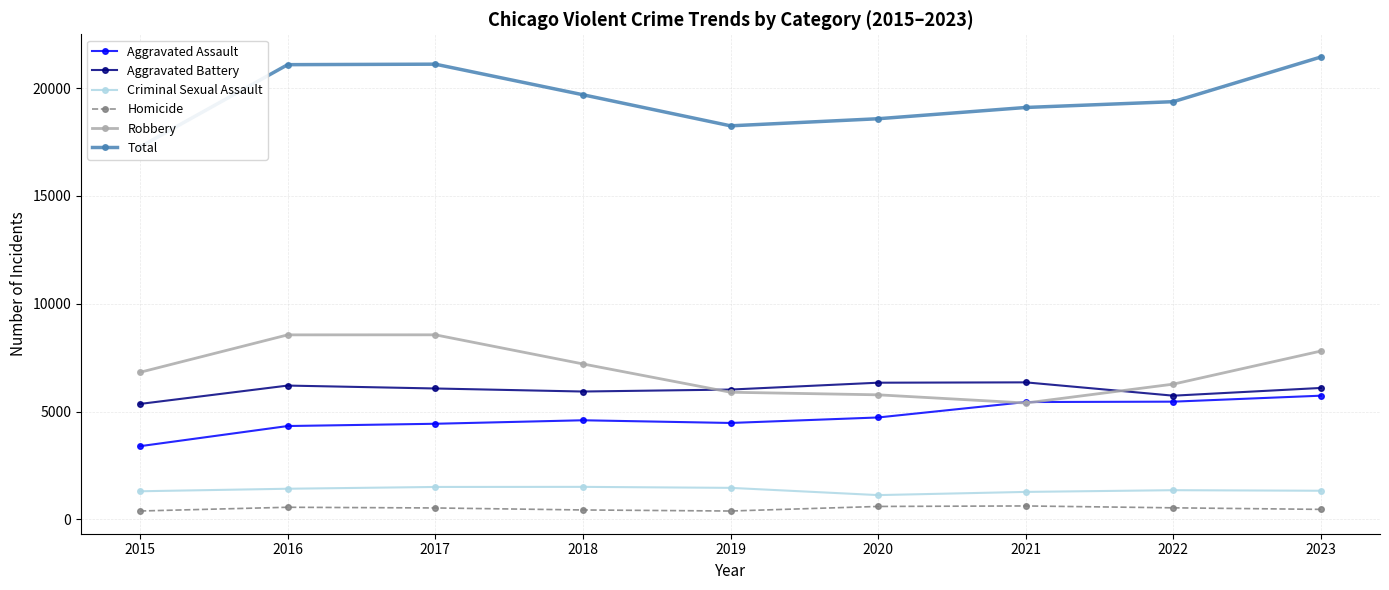

Reading right to left, extract all data points from this chart.

Aggravated Assault: 2023=5739	2022=5462	2021=5444	2020=4729	2019=4474	2018=4599	2017=4437	2016=4332	2015=3398
Aggravated Battery: 2023=6098	2022=5739	2021=6357	2020=6341	2019=6023	2018=5932	2017=6073	2016=6208	2015=5357
Criminal Sexual Assault: 2023=1331	2022=1357	2021=1277	2020=1129	2019=1465	2018=1511	2017=1507	2016=1424	2015=1307
Homicide: 2023=467	2022=539	2021=626	2020=603	2019=391	2018=440	2017=533	2016=565	2015=392
Robbery: 2023=7809	2022=6275	2021=5399	2020=5779	2019=5899	2018=7211	2017=8561	2016=8559	2015=6824
Total: 2023=21444	2022=19372	2021=19103	2020=18581	2019=18252	2018=19693	2017=21111	2016=21088	2015=17278